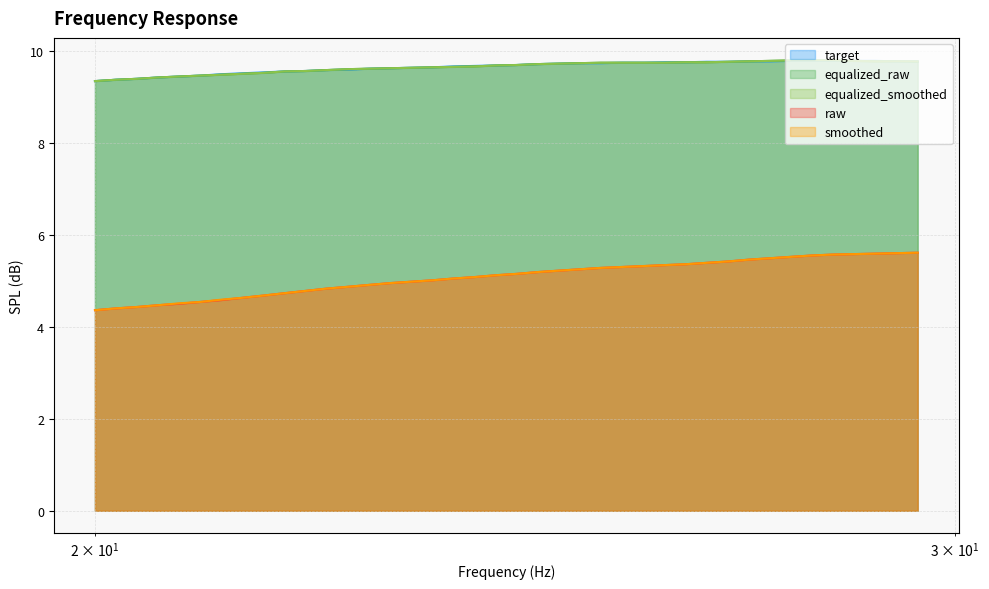

What value does the smoothed series have at 22.31?

4.8